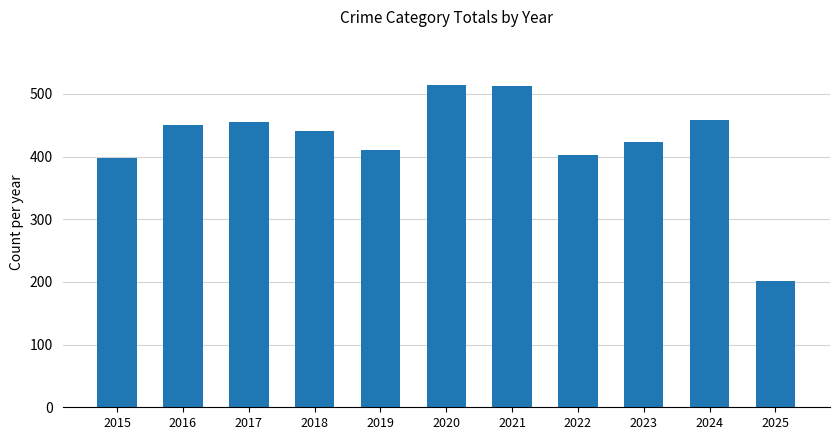

What is the minimum value shown in the chart?

202